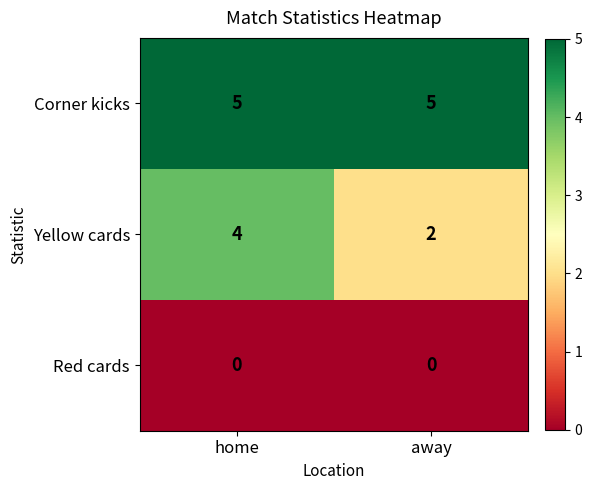

Which series has the widest spread of values?

Yellow cards